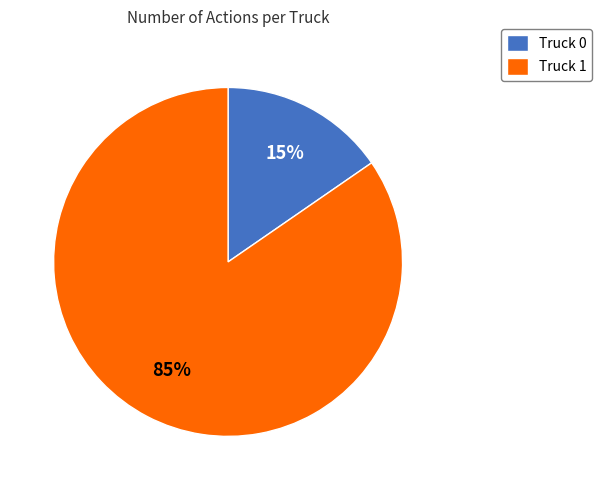

What is the largest slice in the pie chart?

Truck 1